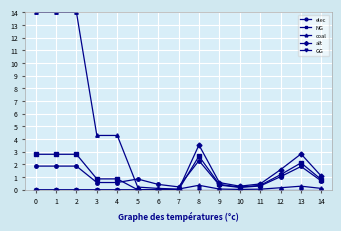

The value of NG at 3 is 0.4. True or false?

False